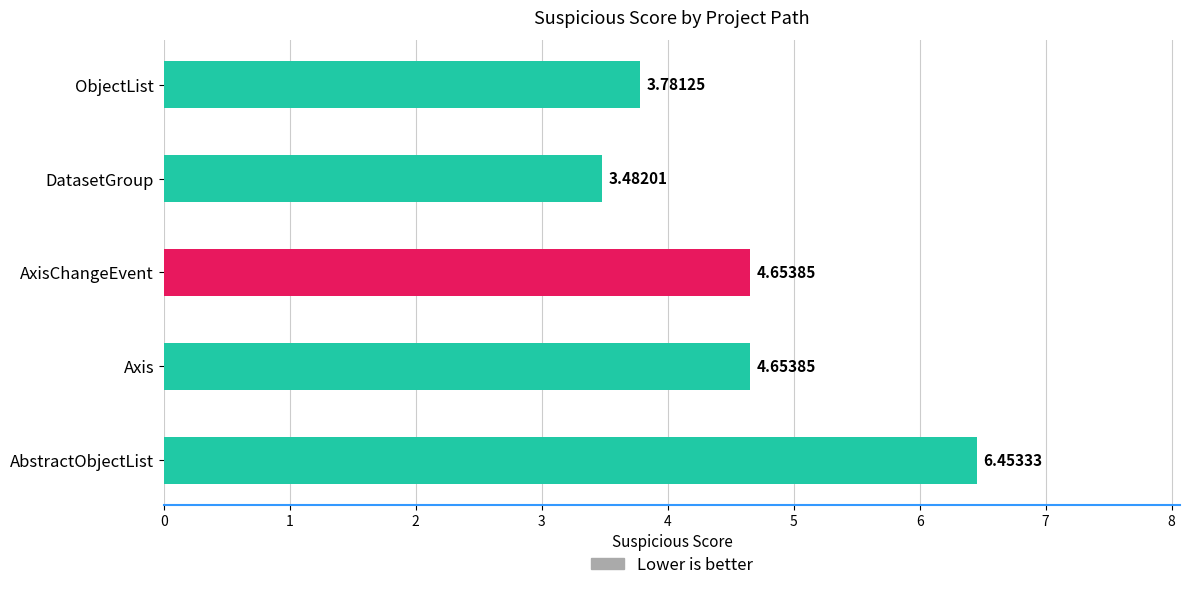

What is the ratio of the value at ObjectList to the value at DatasetGroup?

1.1